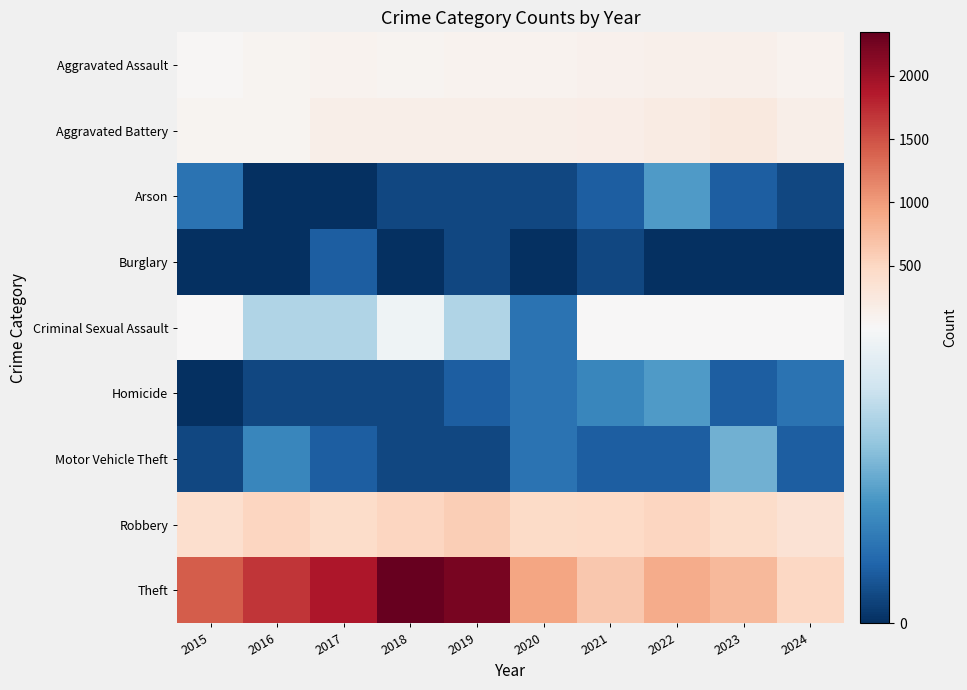

Which has a higher value, 2016 or 2018?

2018